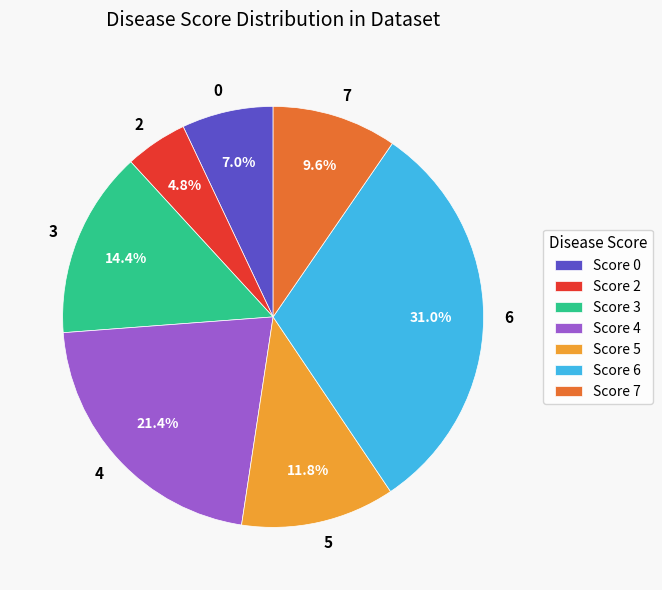

Approximately how many times larger is the value at 2 compared to 3?

0.3